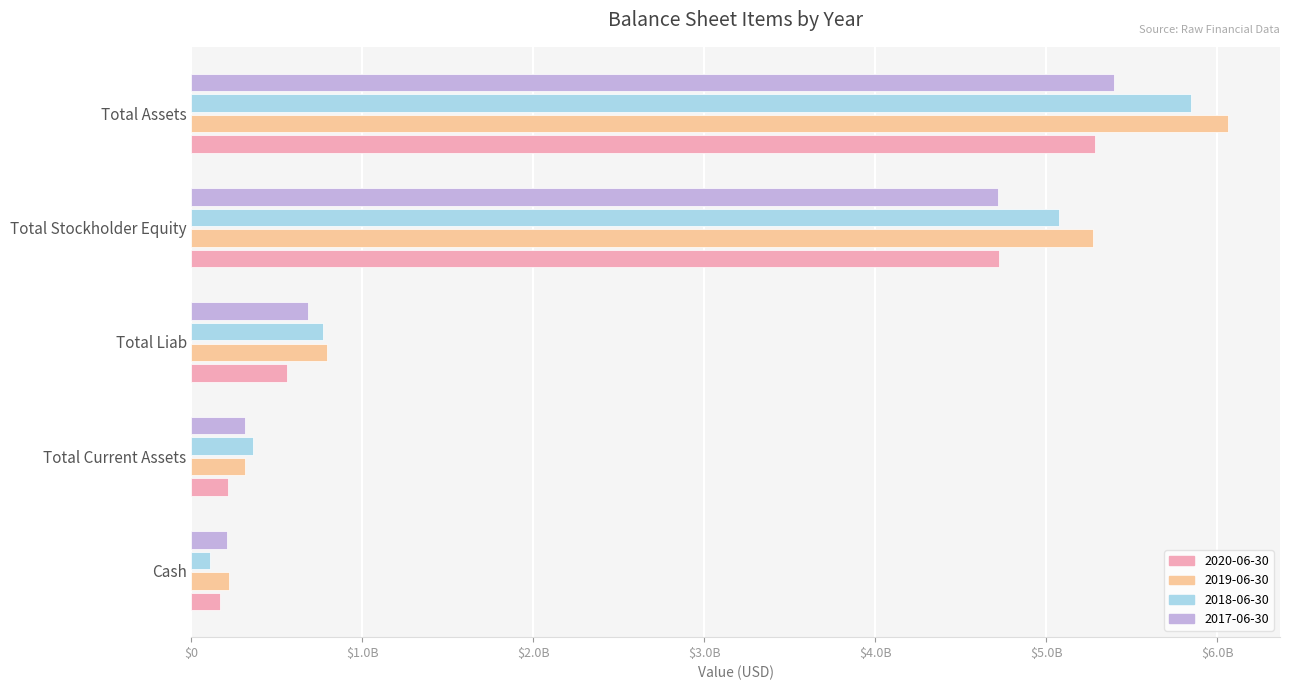

What is the difference between the maximum and minimum values in the 2019-06-30 series?

5845305000